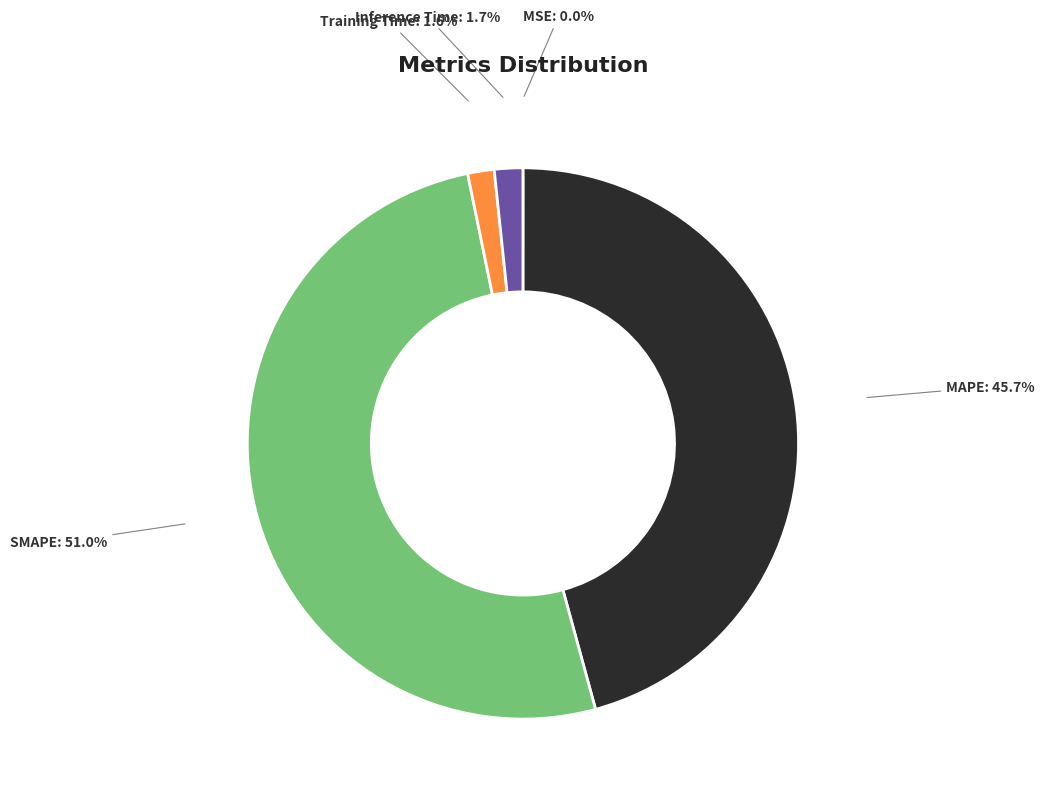

Between Inference Time and MAPE, which is larger?

MAPE